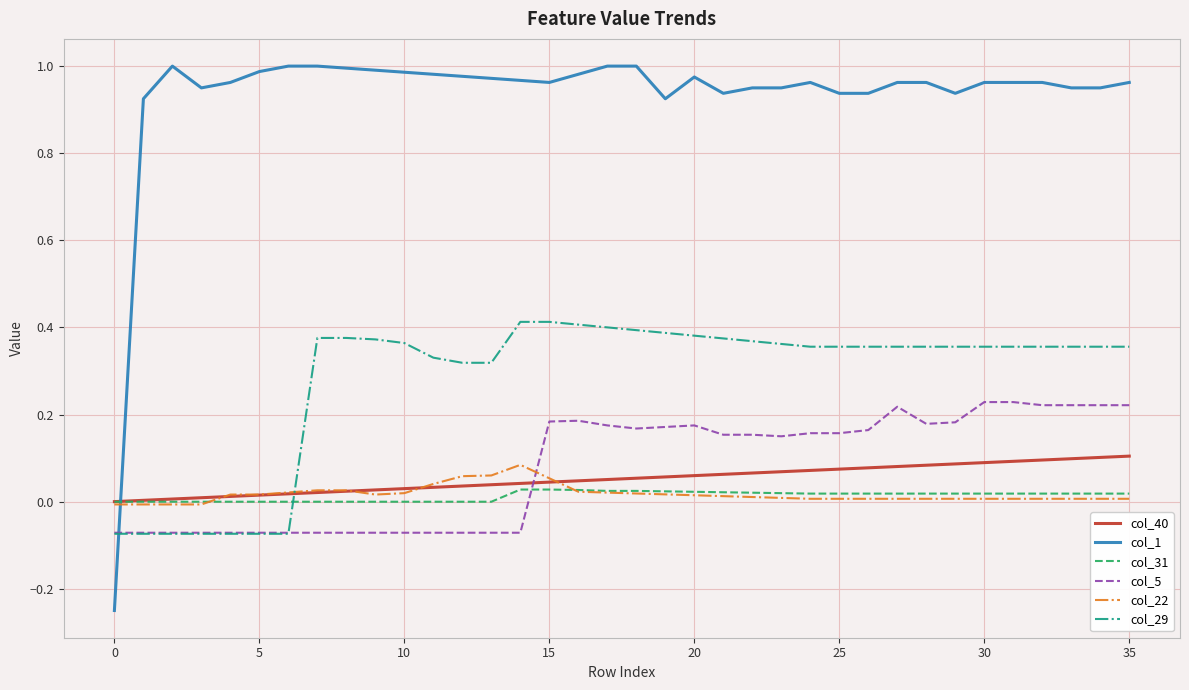

Which series has the largest range (max minus min)?

col_1